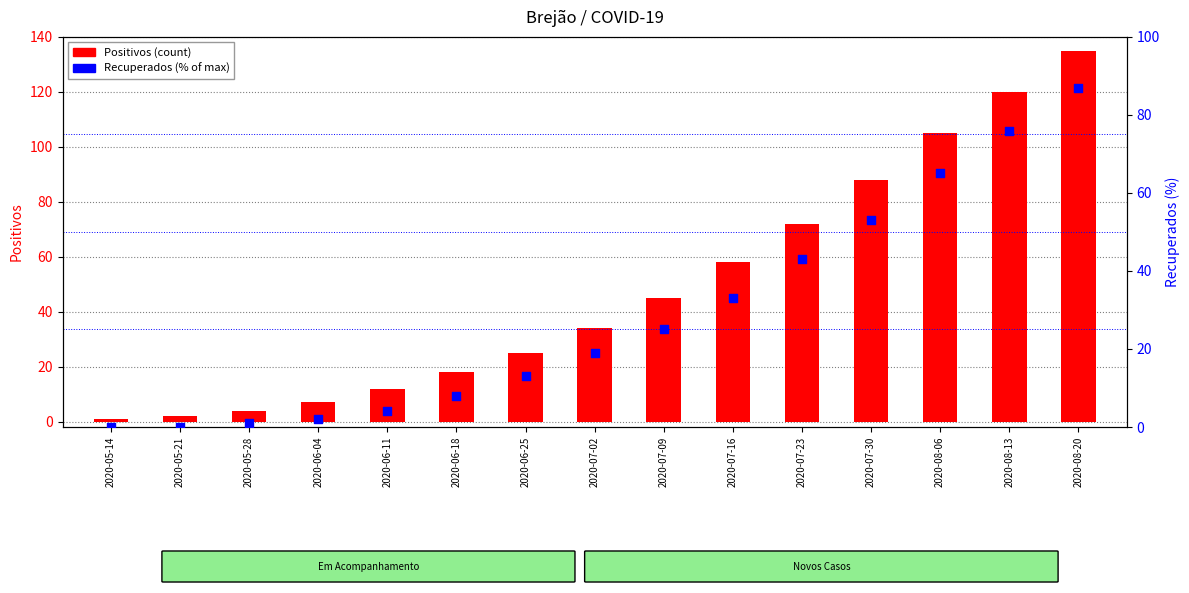

What are all the series names shown in the legend?

Positivos, Recuperados (%)